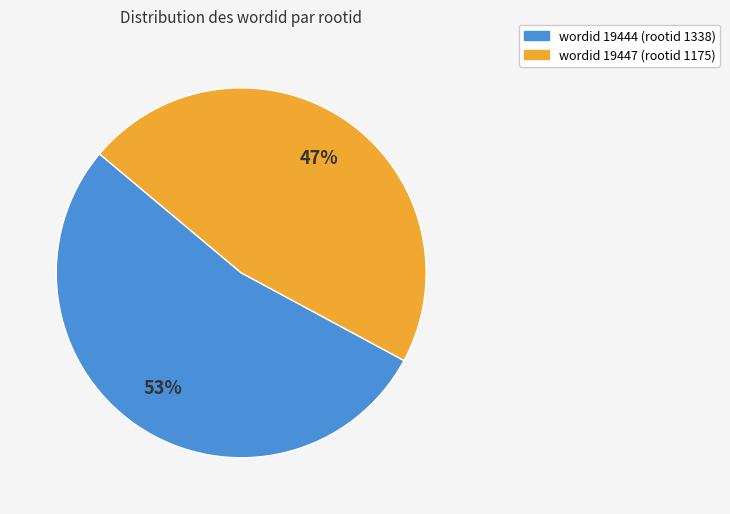

To the nearest percent, what is the average slice percentage?

50%